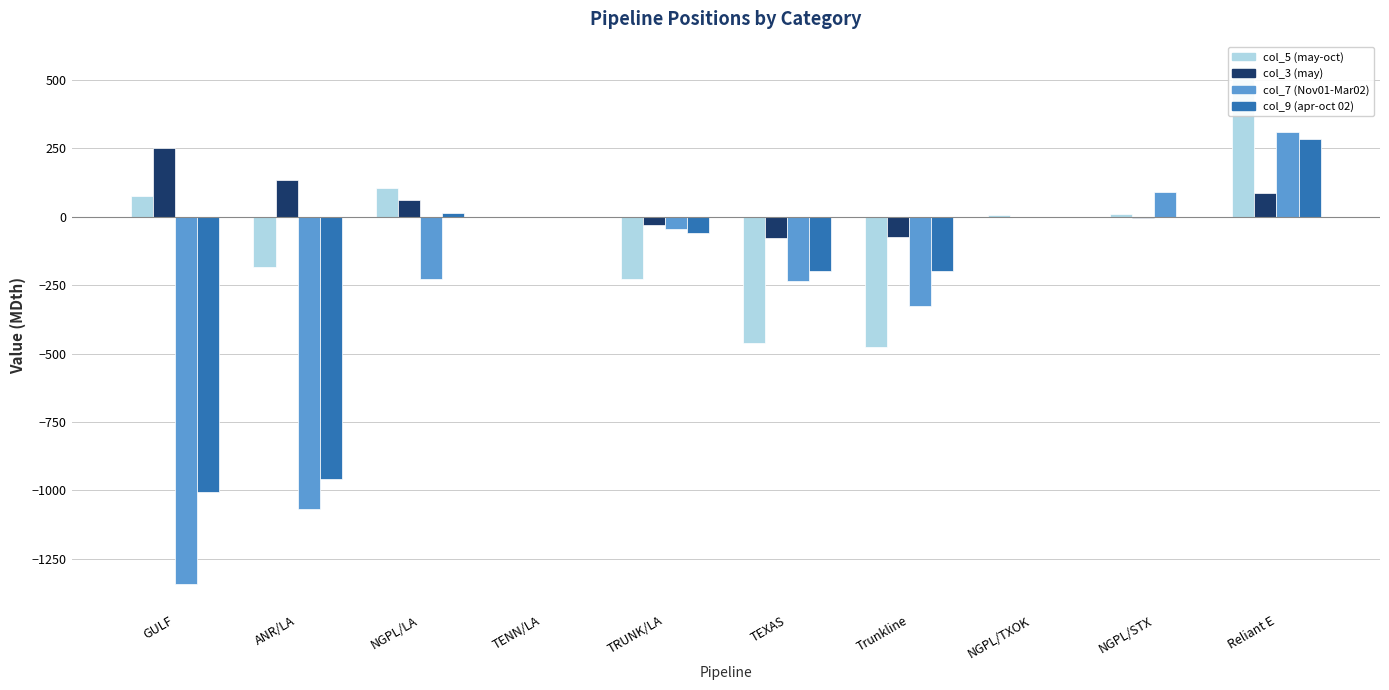

What is the difference between the col_7 (Nov01-Mar02) values at NGPL/LA and GULF?

1113.1